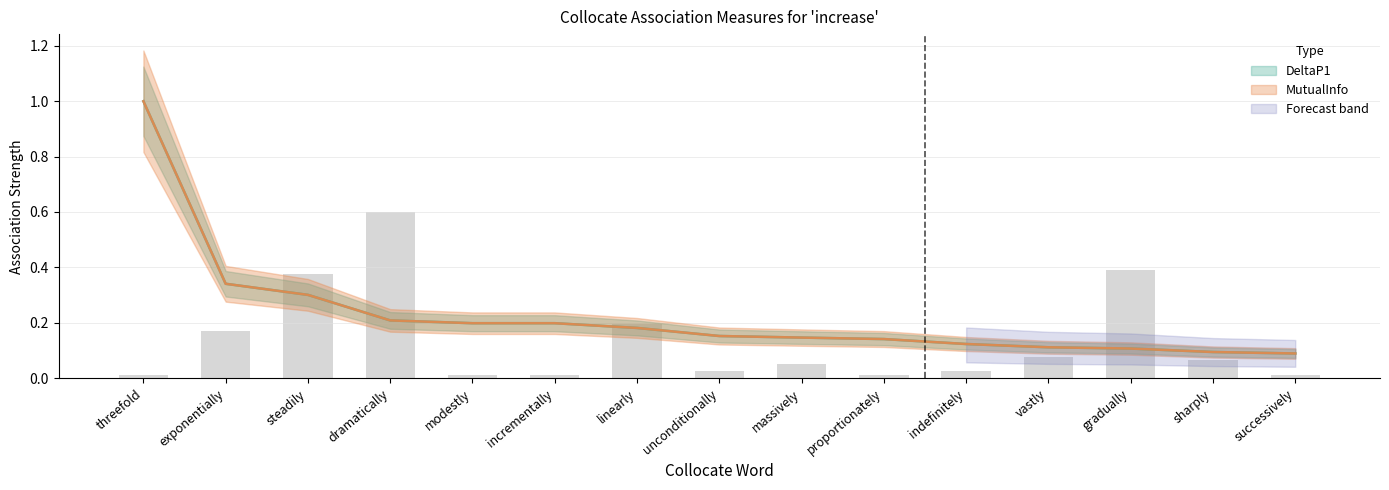

What is the maximum value for DeltaP1?

1.0